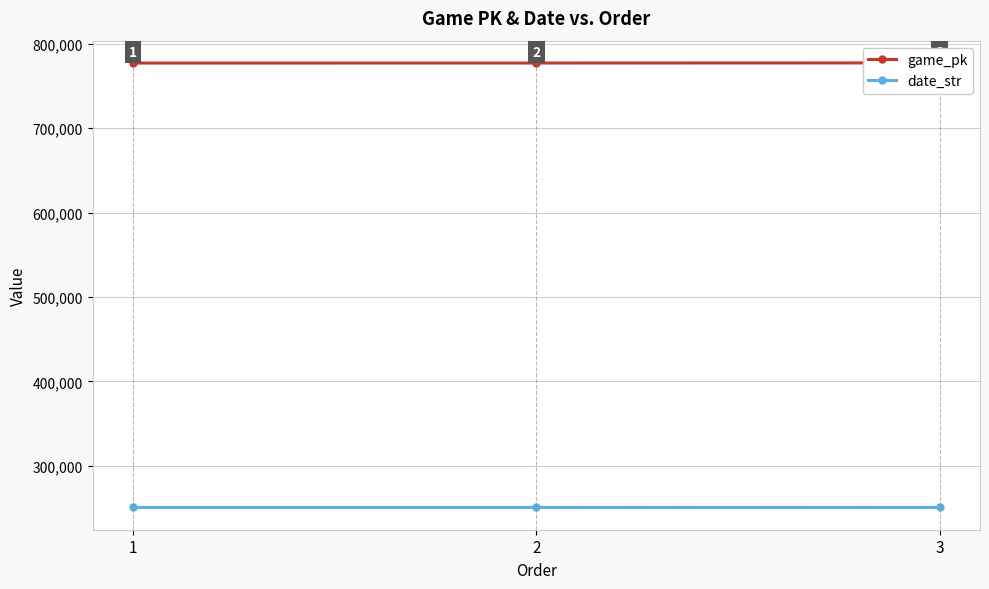

Rank the series by their maximum value, from highest to lowest.

game_pk, date_str